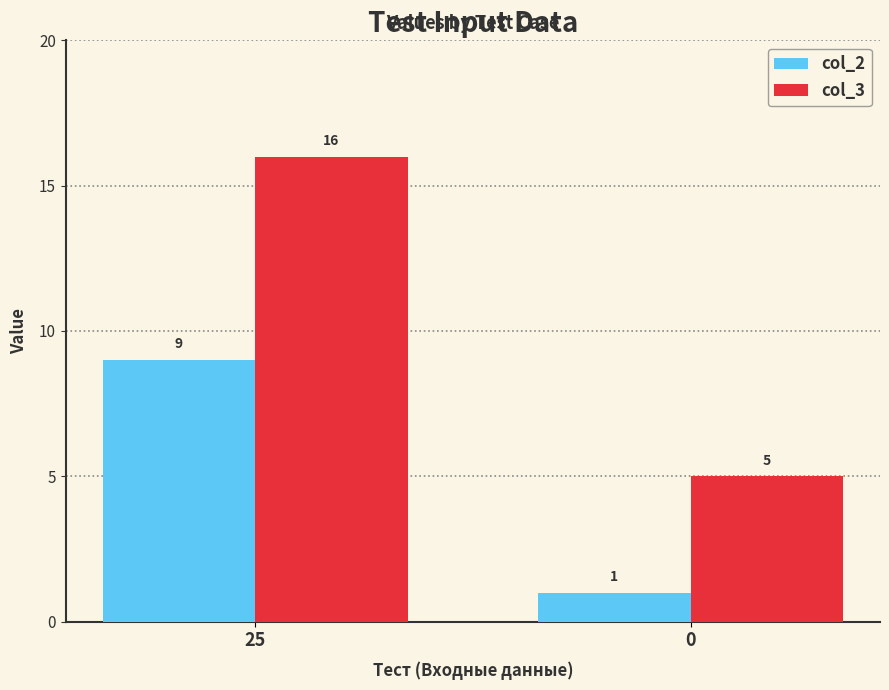

Count the number of categories in the chart.

2